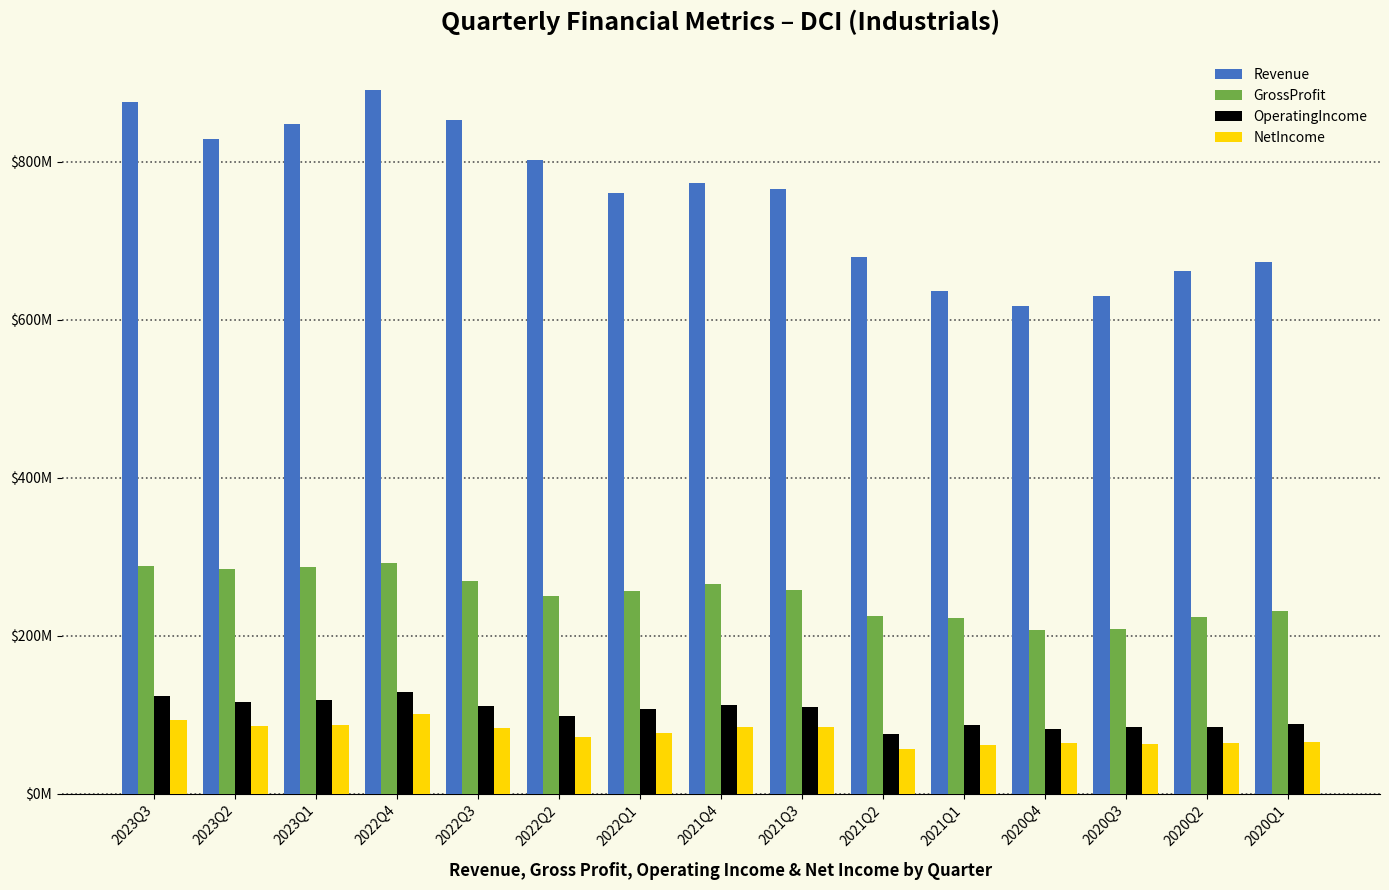

What are all the series names shown in the legend?

Revenue, GrossProfit, OperatingIncome, NetIncome